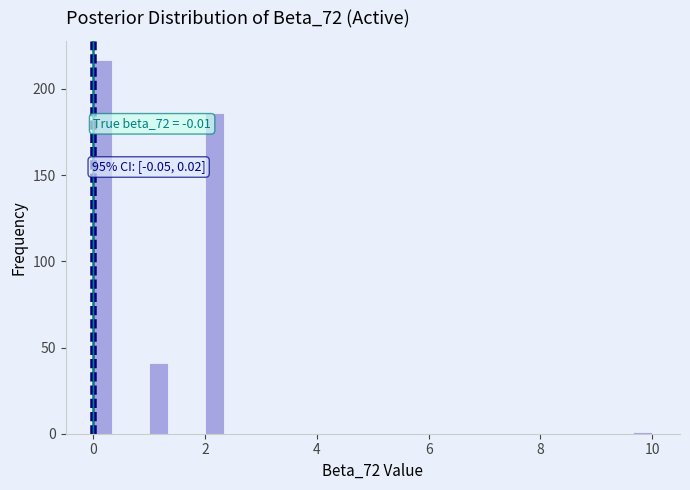

Around what value on the x-axis is the tallest bar? Give the approximate position of its centre, as read against the axis.

0.2